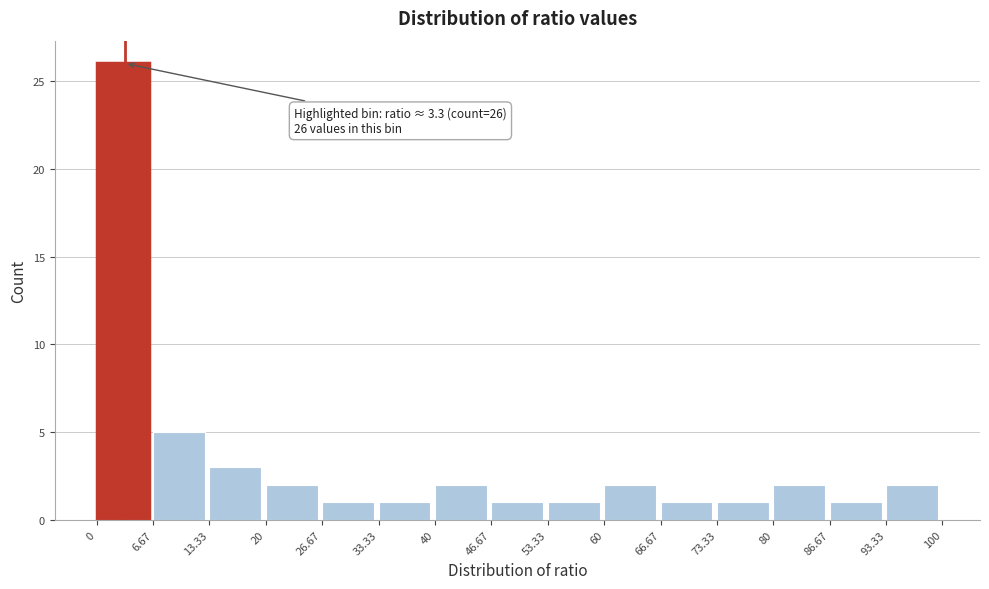

Which range on the x-axis has the tallest bar?

0 to 6.67